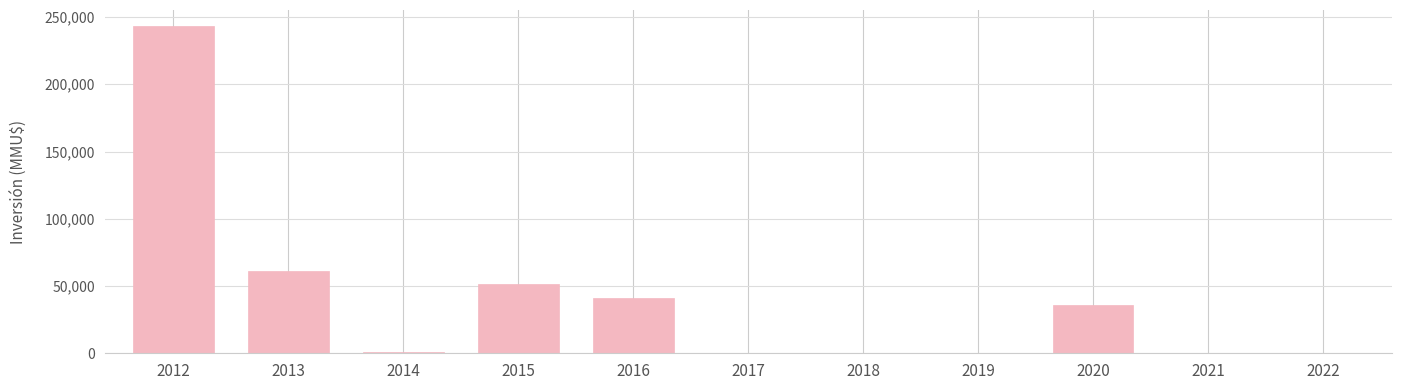

What is the sum of all values?

434034